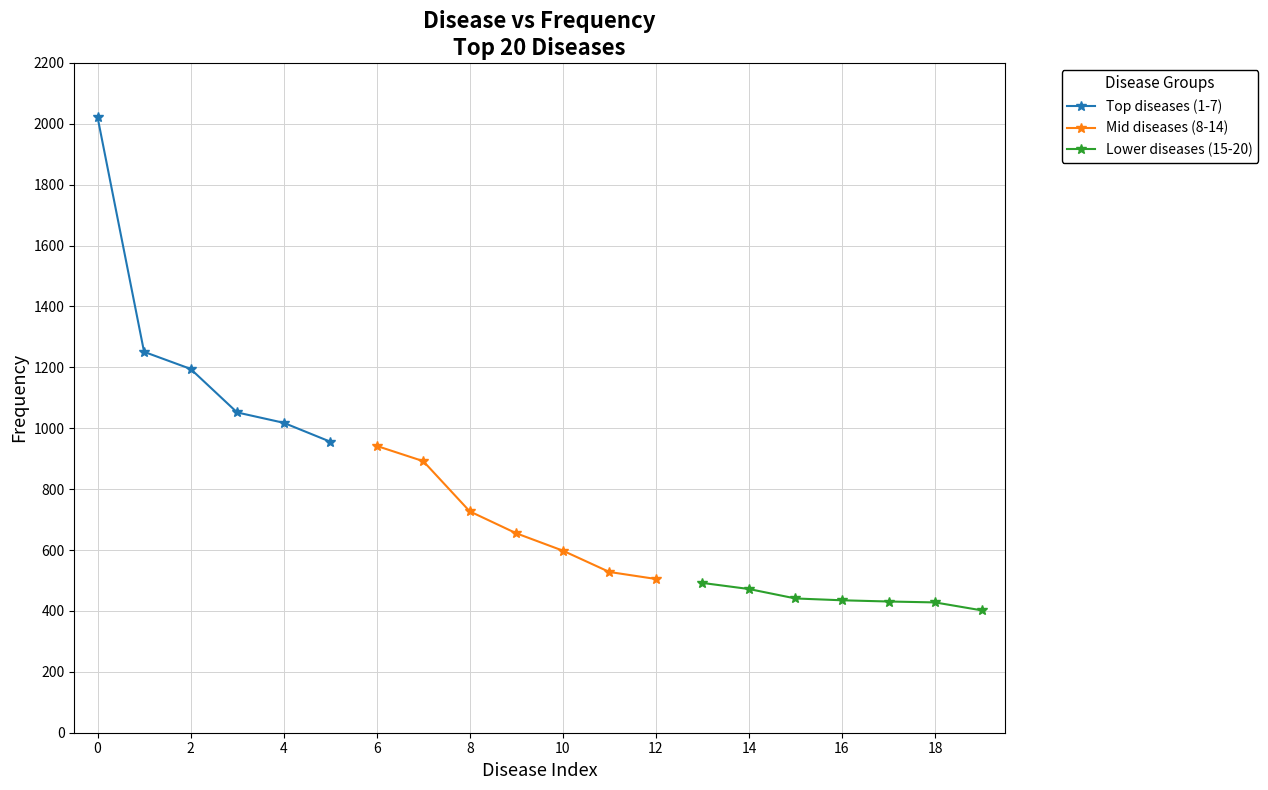

True or false: Top diseases (1-7) has a value of 2022 at 0.

True